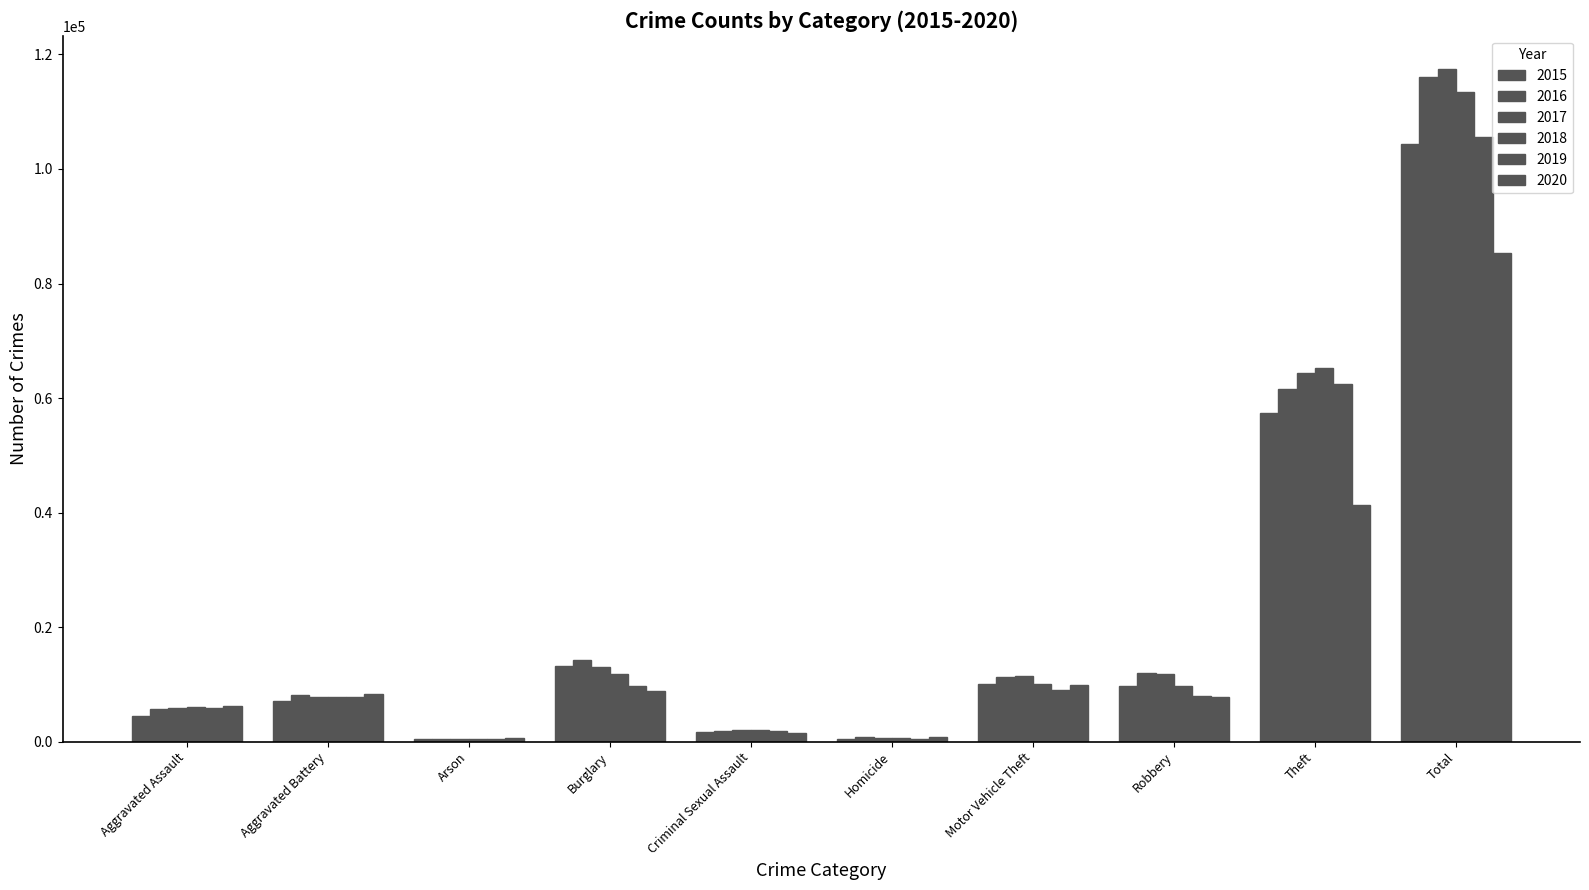

How many bars are there in each group?

6